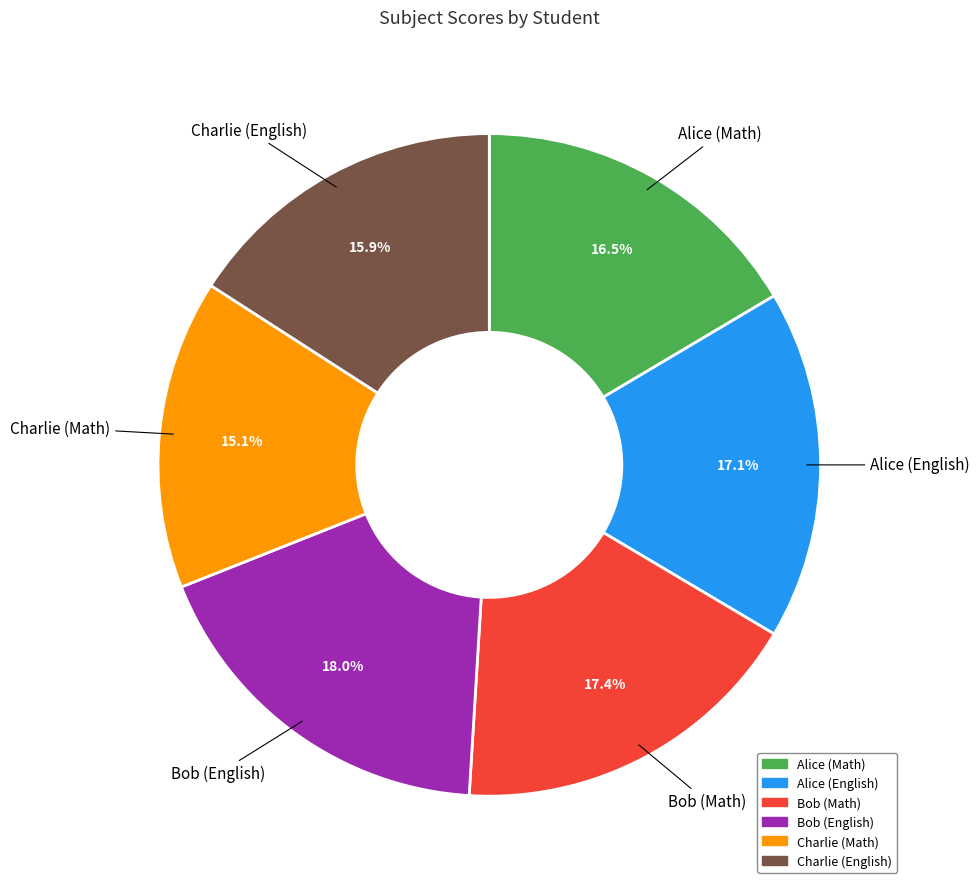

The Alice (English) slice represents 17% of the pie. True or false?

True